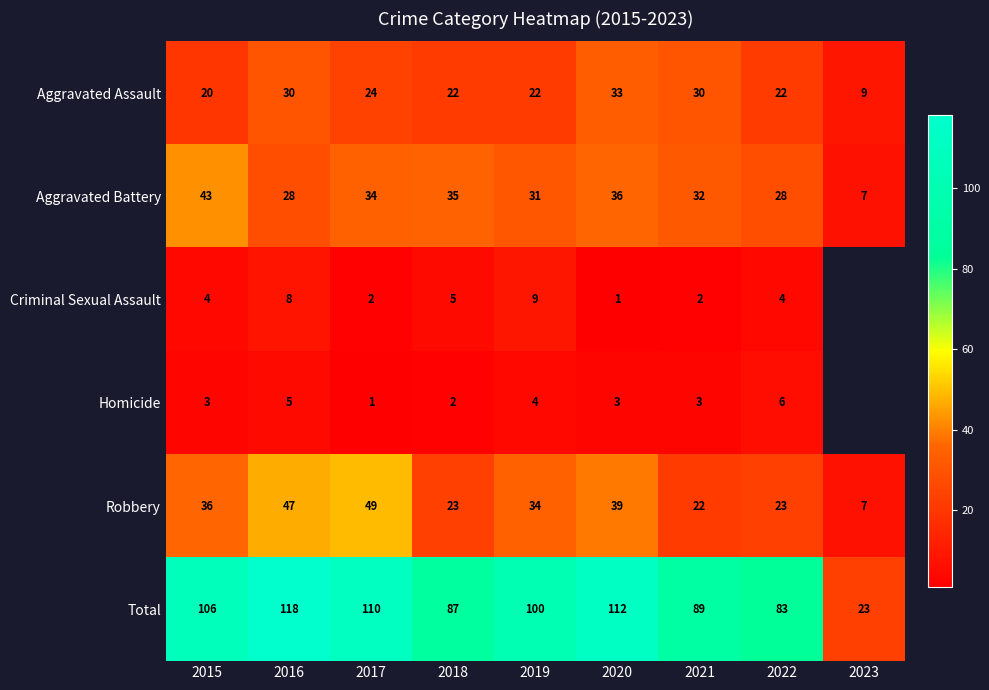

Rank the series at 2020 from lowest to highest value.

Criminal Sexual Assault, Homicide, Aggravated Assault, Aggravated Battery, Robbery, Total